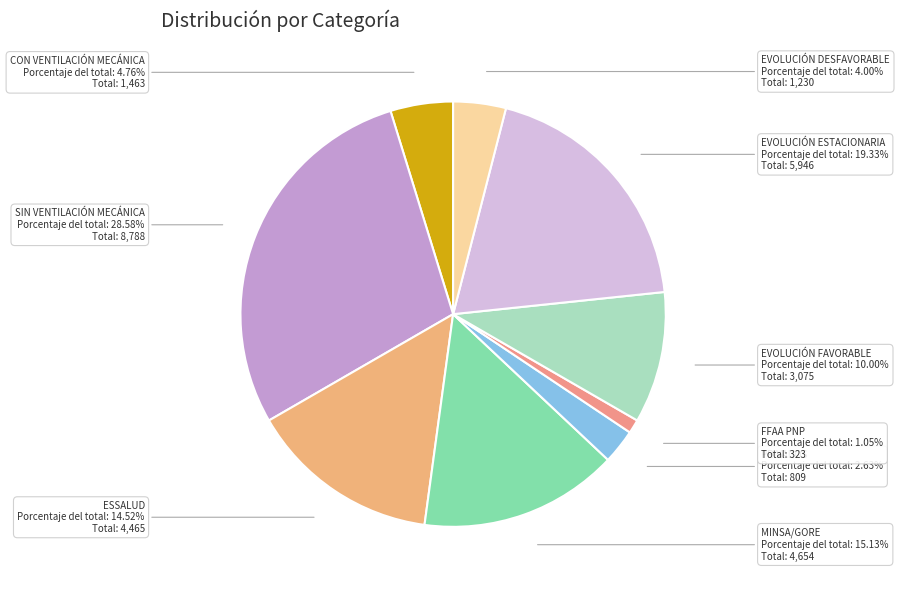

How many slices are in this pie chart?

9